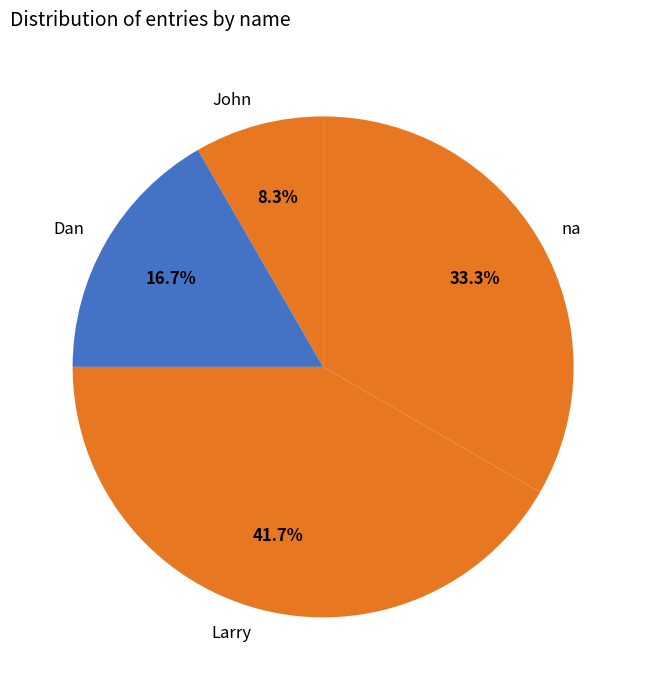

To the nearest percent, what is the average slice percentage?

25%